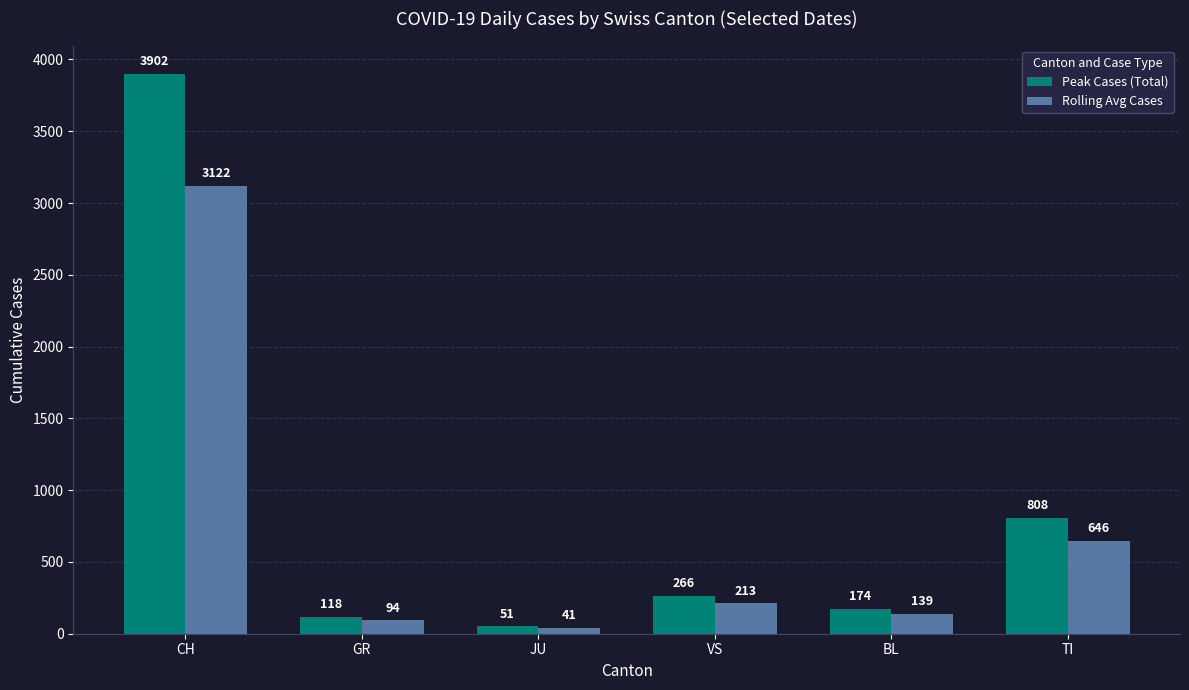

Between GR and TI, which series saw the biggest shift?

Peak Cases (Total)